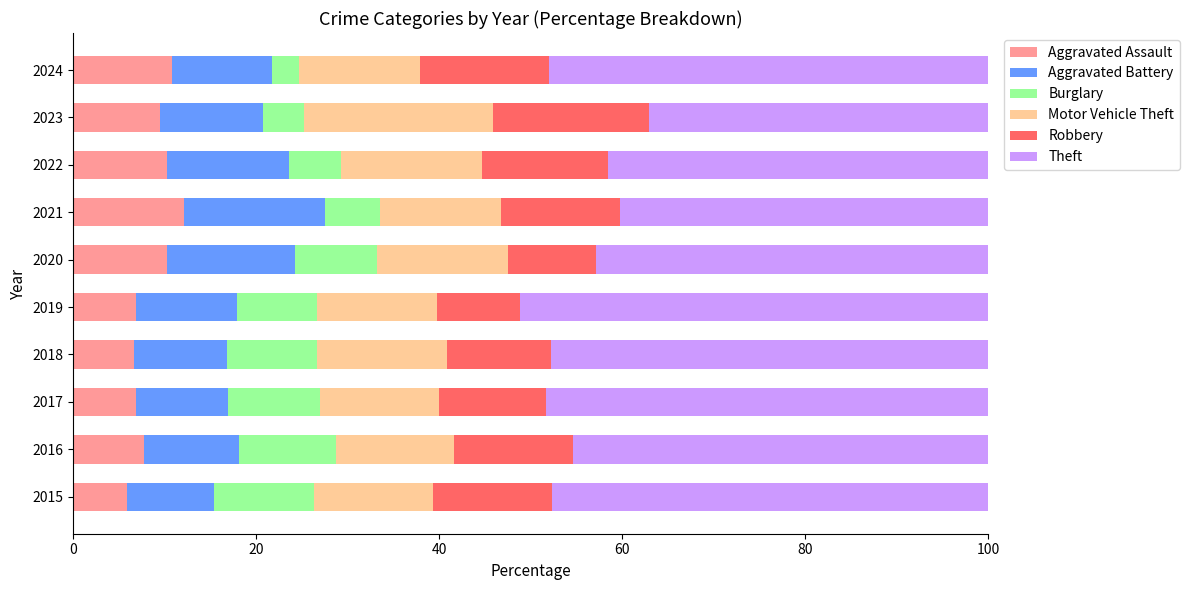

What is the minimum value for Aggravated Assault?

5.8